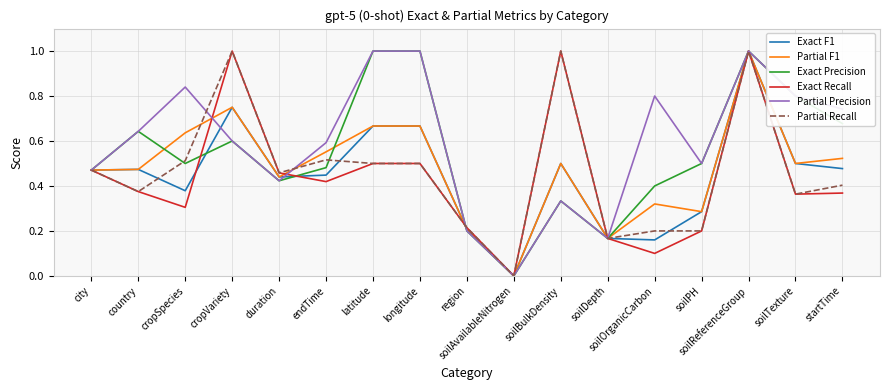

The value of Exact F1 at country is 0.1. True or false?

False